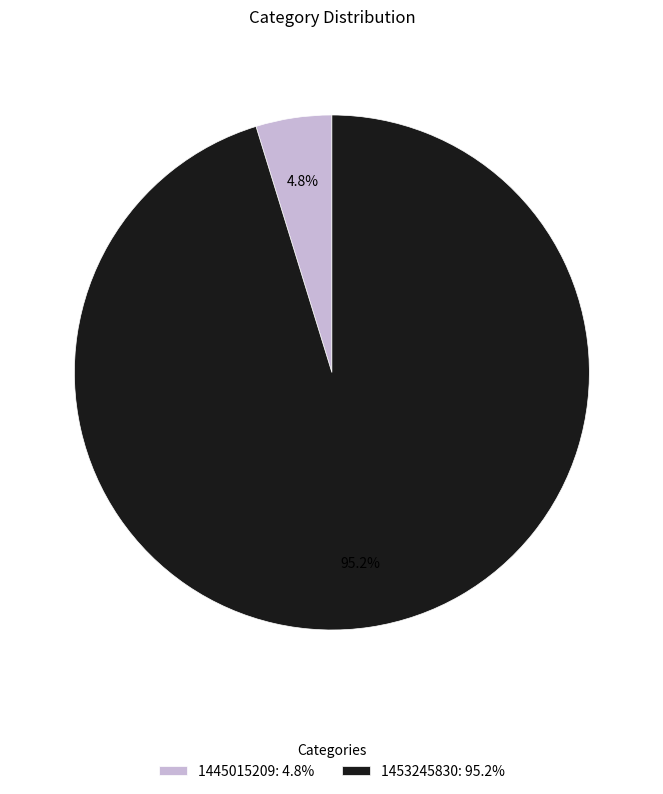

Is the sum of 1445015209 and 1453245830 greater than half?

Yes